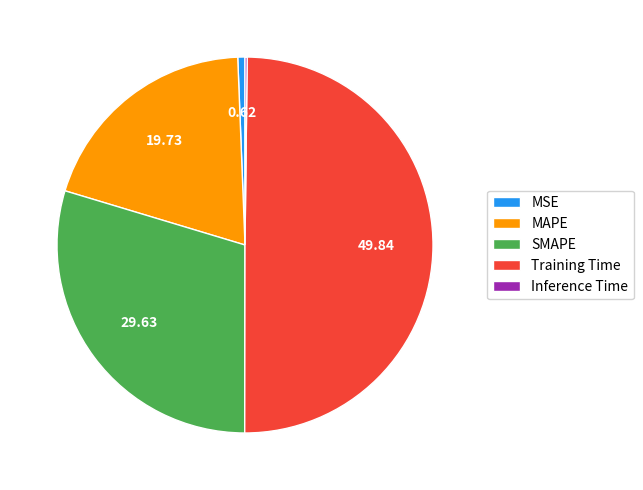

Which category has the biggest portion of the pie?

Training Time